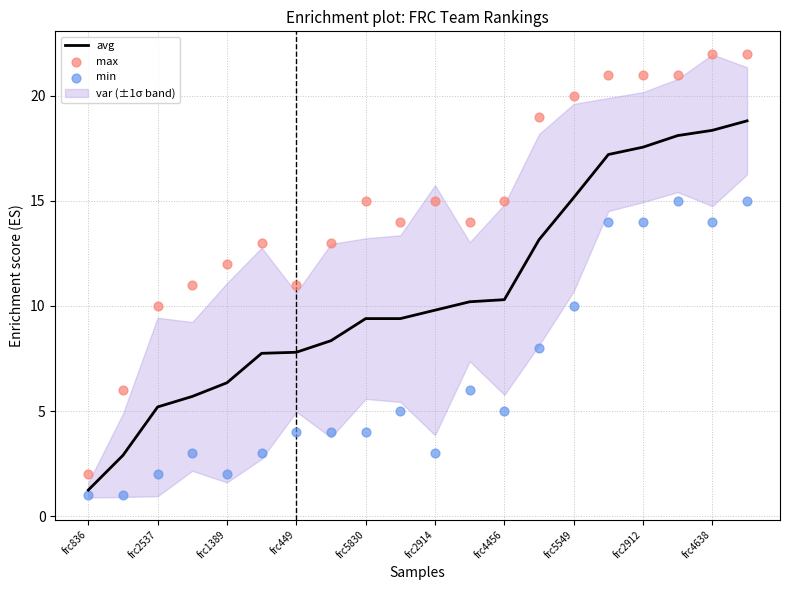

Which series reaches the maximum Y coordinate?

max